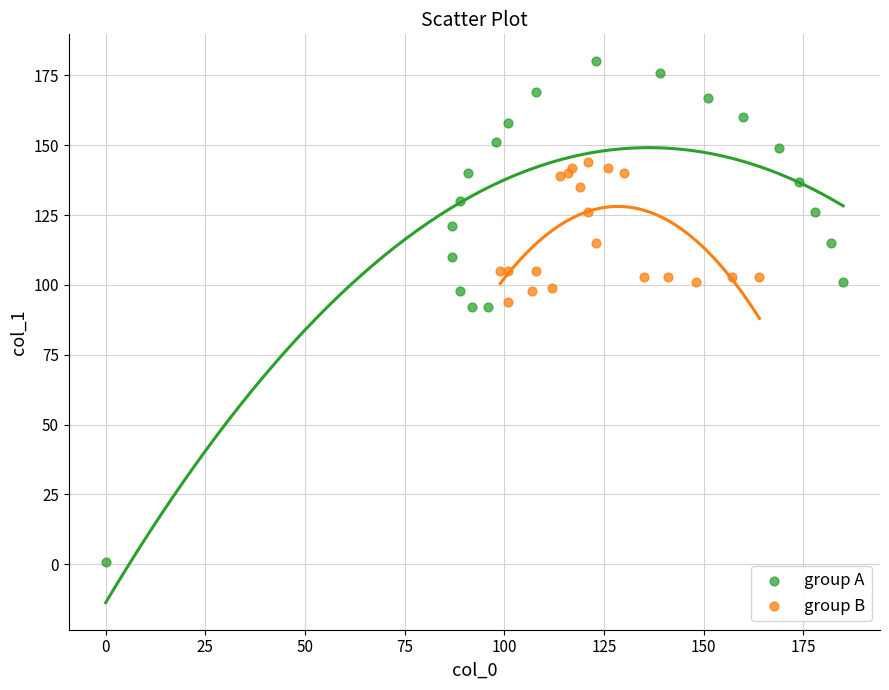

Which series reaches the minimum Y coordinate?

group A